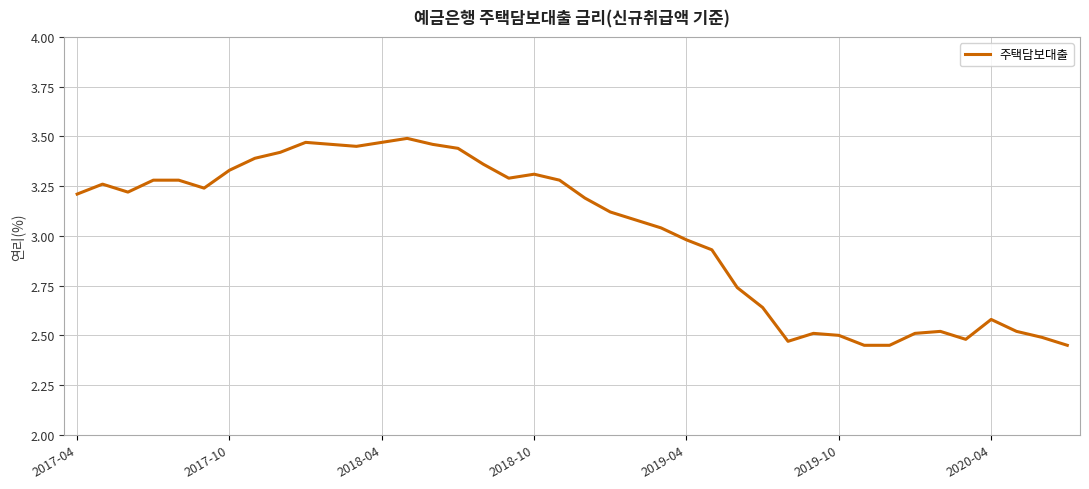

What is the difference between the maximum and minimum values?

1.0